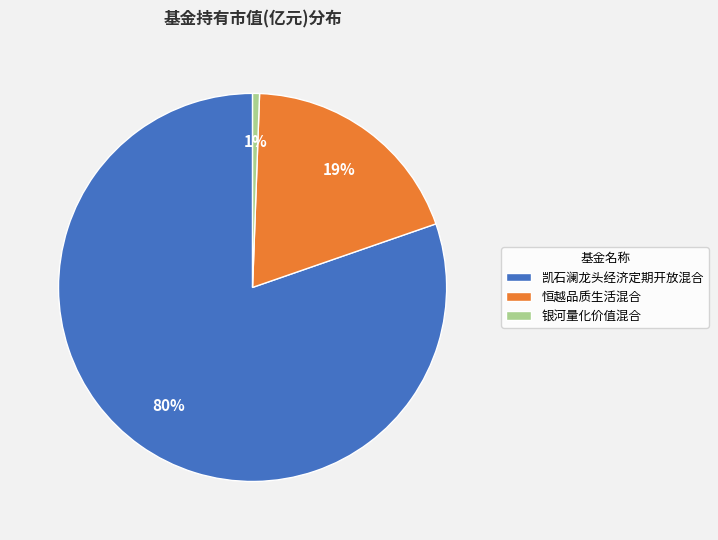

Is it true that 银河量化价值混合 is 1% of the pie?

True